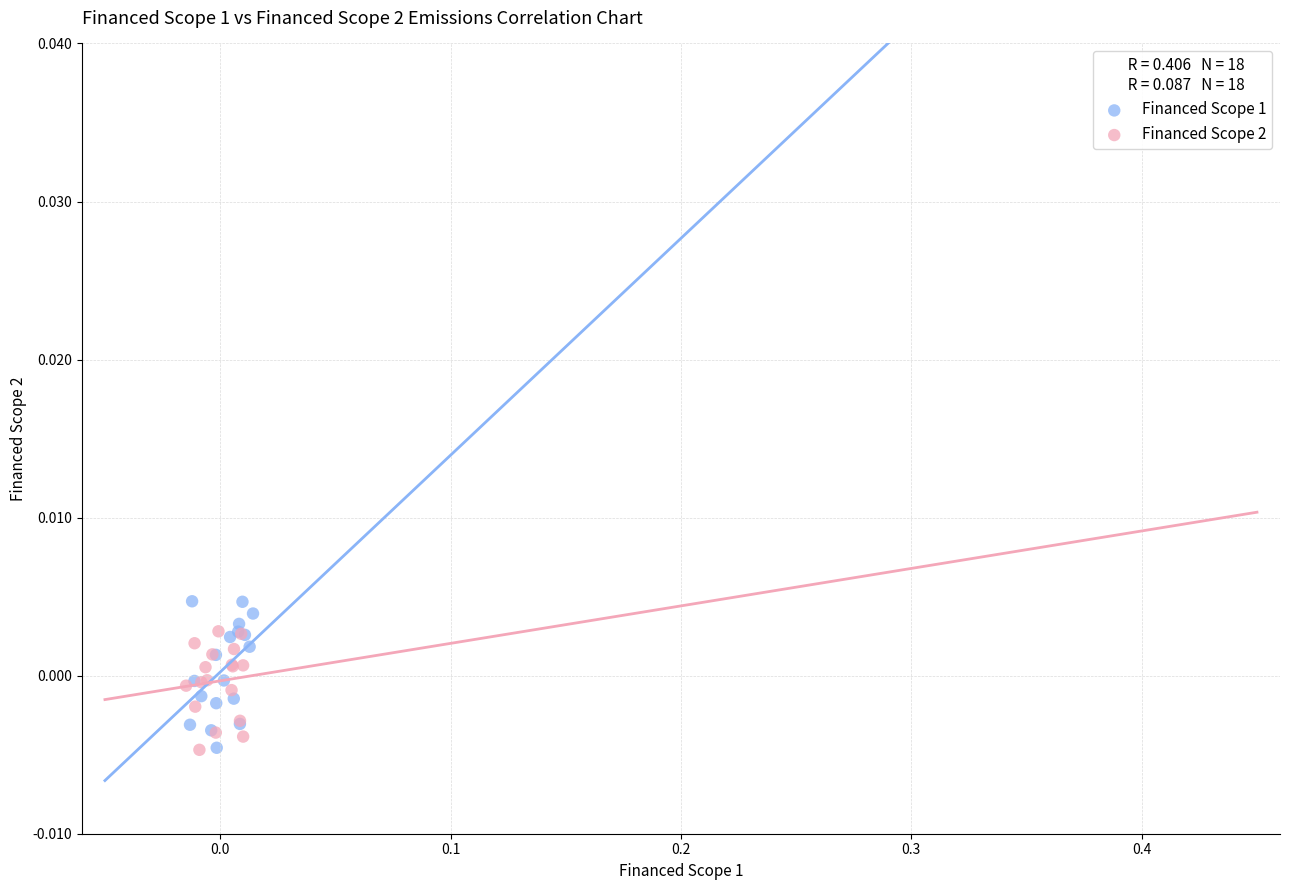

What are all the series names shown in the legend?

Financed Scope 1, Financed Scope 2